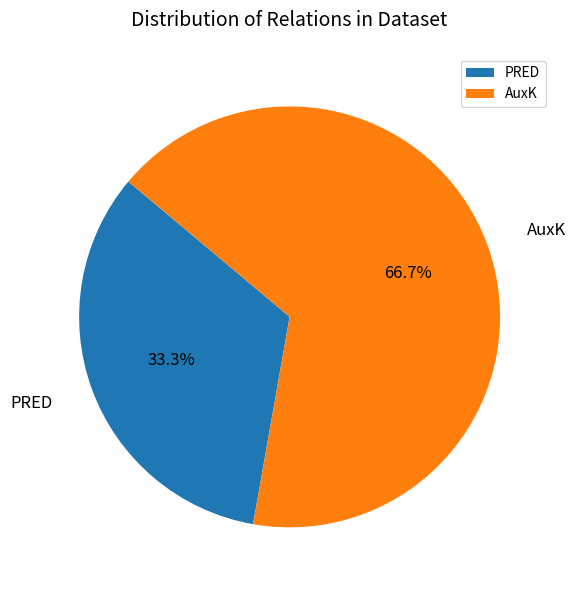

Approximately how many times larger is the value at PRED compared to AuxK?

0.5